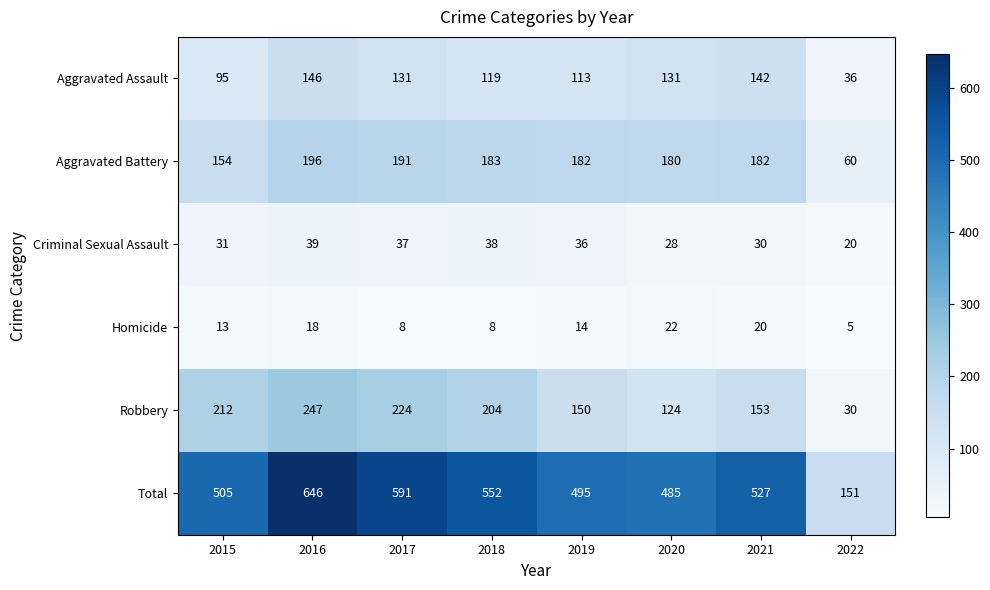

What is the average value of the Homicide series?

14